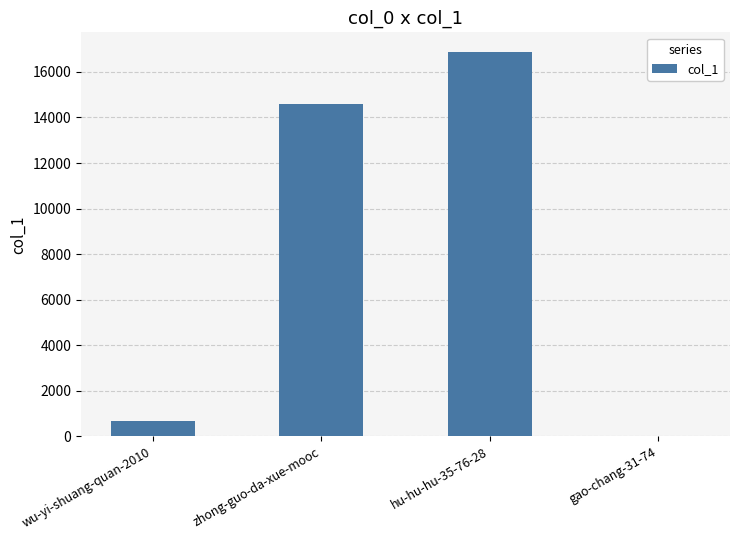

What is the change in value from wu-yi-shuang-quan-2010 to hu-hu-hu-35-76-28?

+16220